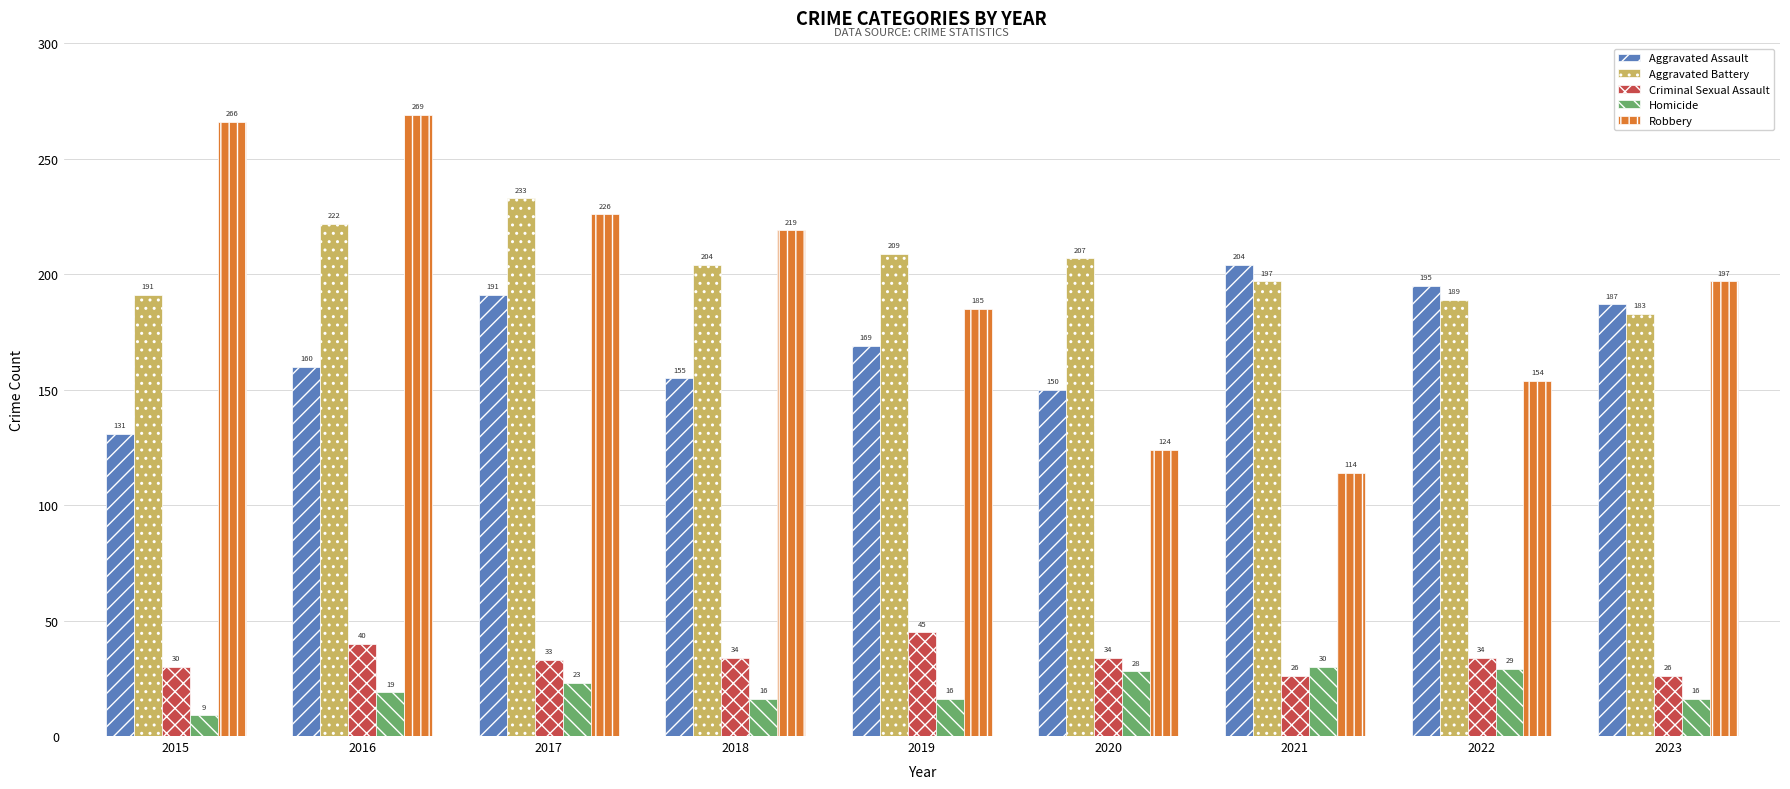

What is the difference between the Aggravated Battery values at 2020 and 2022?

18